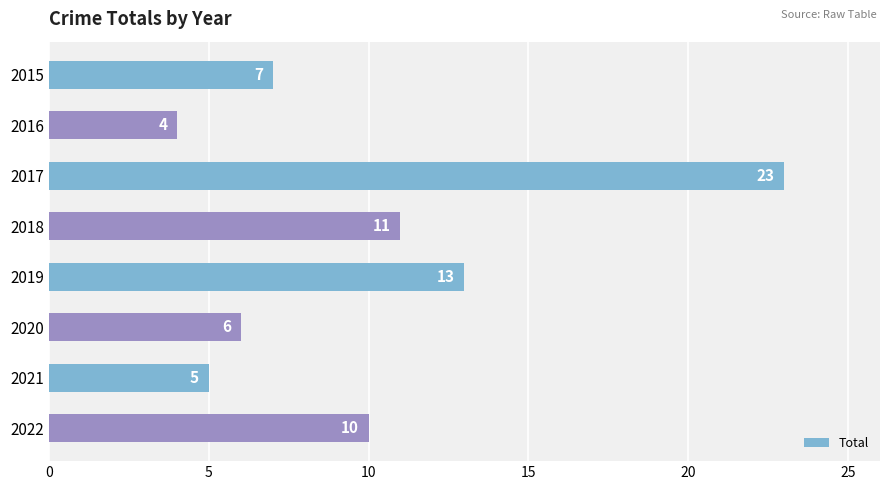

At which label is the value closest to 13?

2019